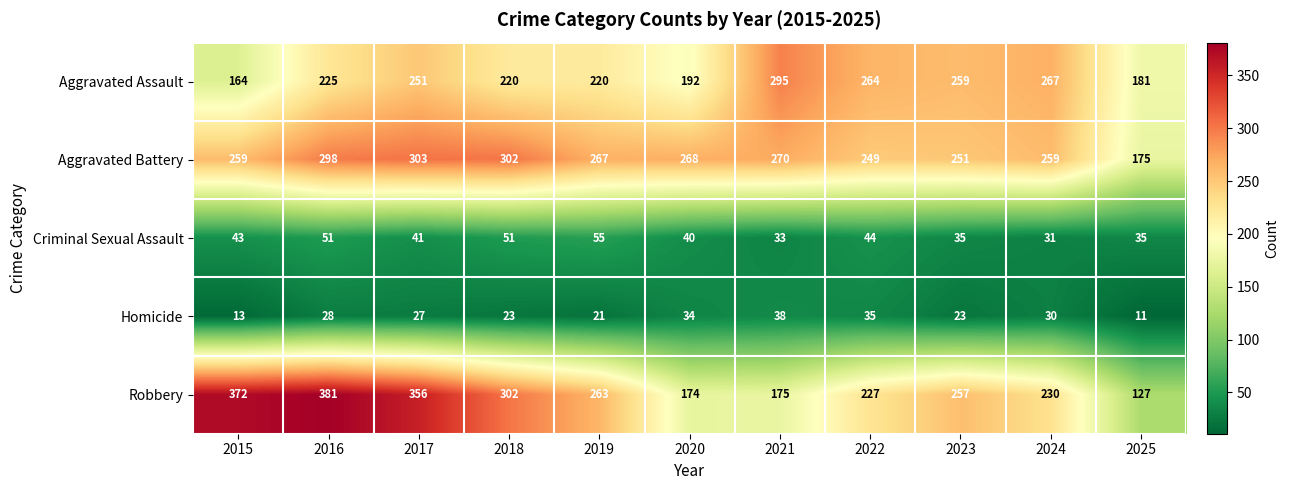

What is the difference between the second highest and minimum values in the Robbery series?

245